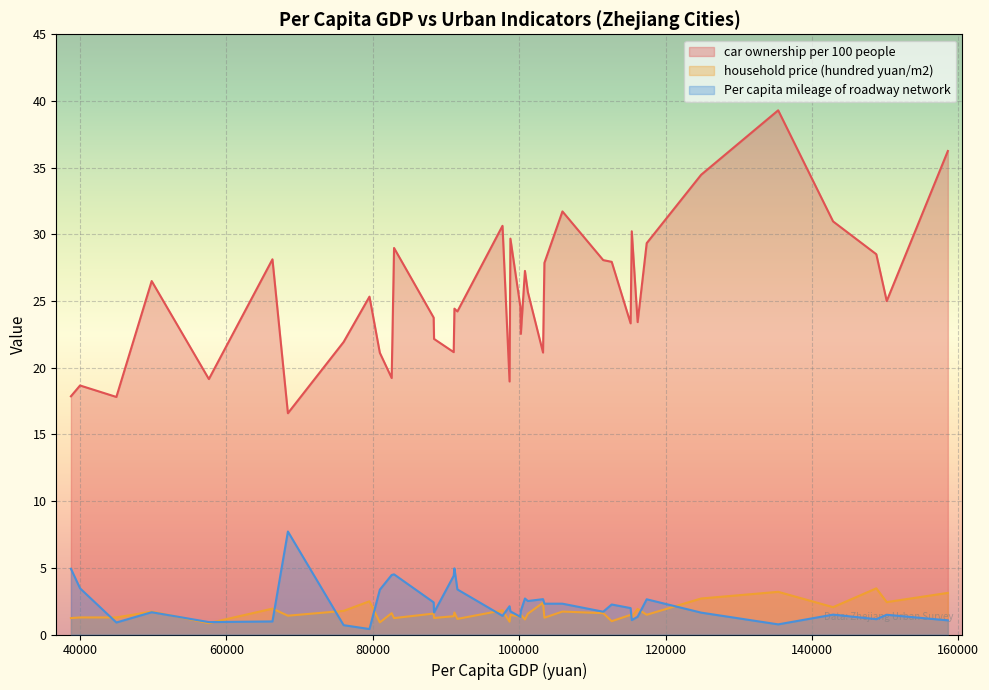

Rank the series at 100786 from highest to lowest value.

car ownership per 100 people, Per capita mileage of roadway network, household price (hundred yuan/m2)